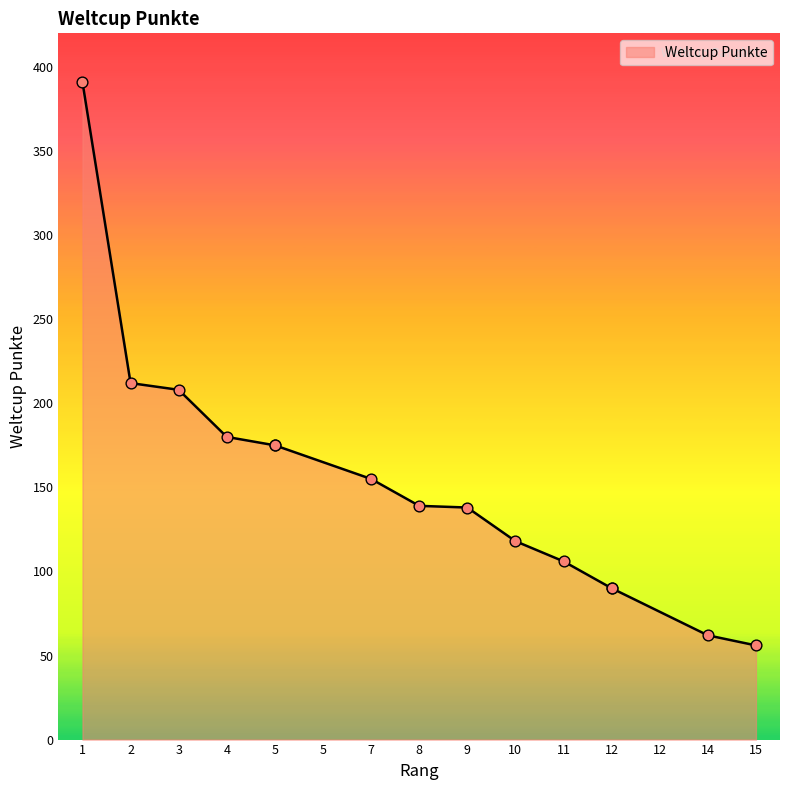

What is the change in value from 4 to 8?

-41